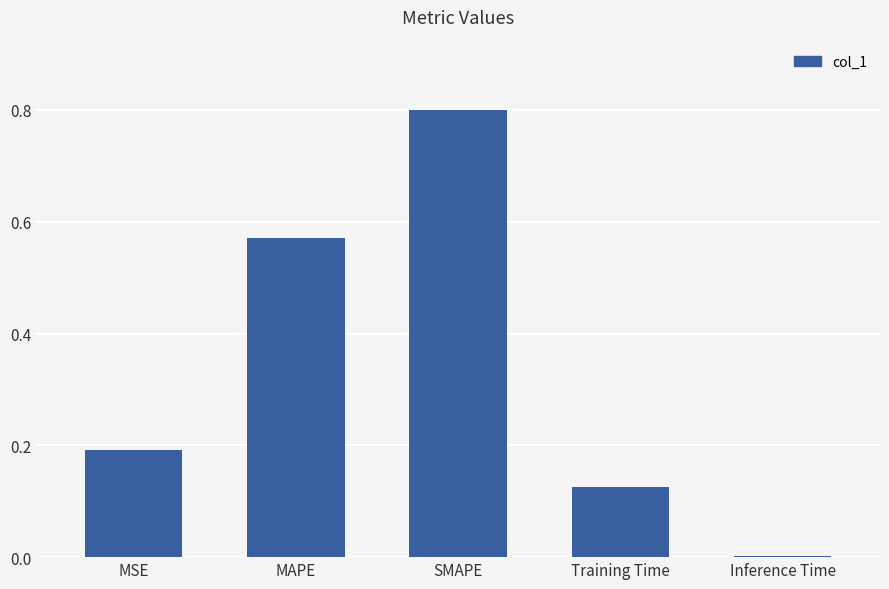

What is the maximum value shown in the chart?

0.8